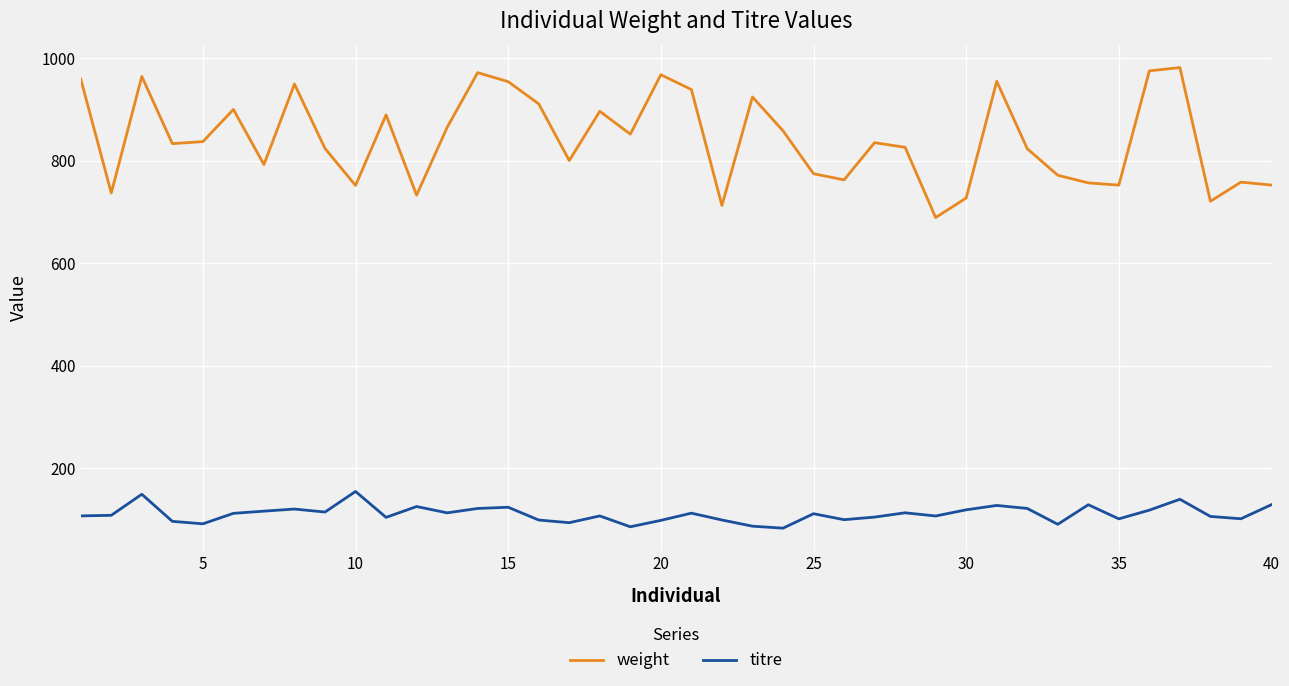

Rank the series by their average value, from highest to lowest.

weight, titre